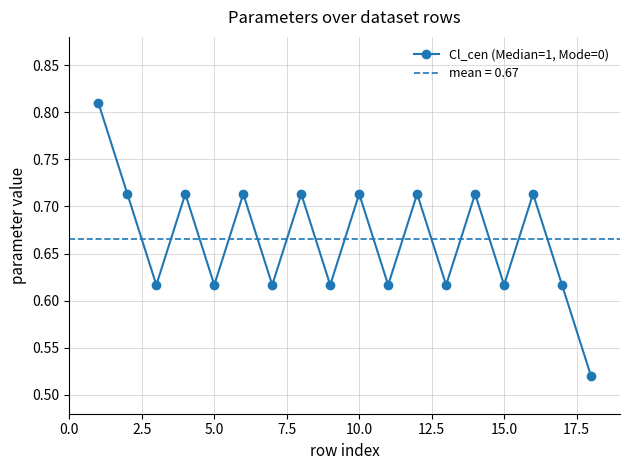

Reading left to right, transcribe all the data shown in this chart.

0.8	0.7	0.6	0.7	0.6	0.7	0.6	0.7	0.6	0.7	0.6	0.7	0.6	0.7	0.6	0.7	0.6	0.5